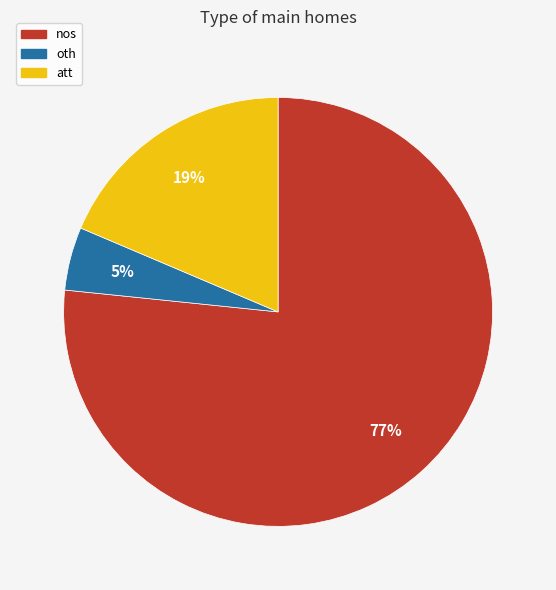

Do att and oth together represent more than half of the pie?

No